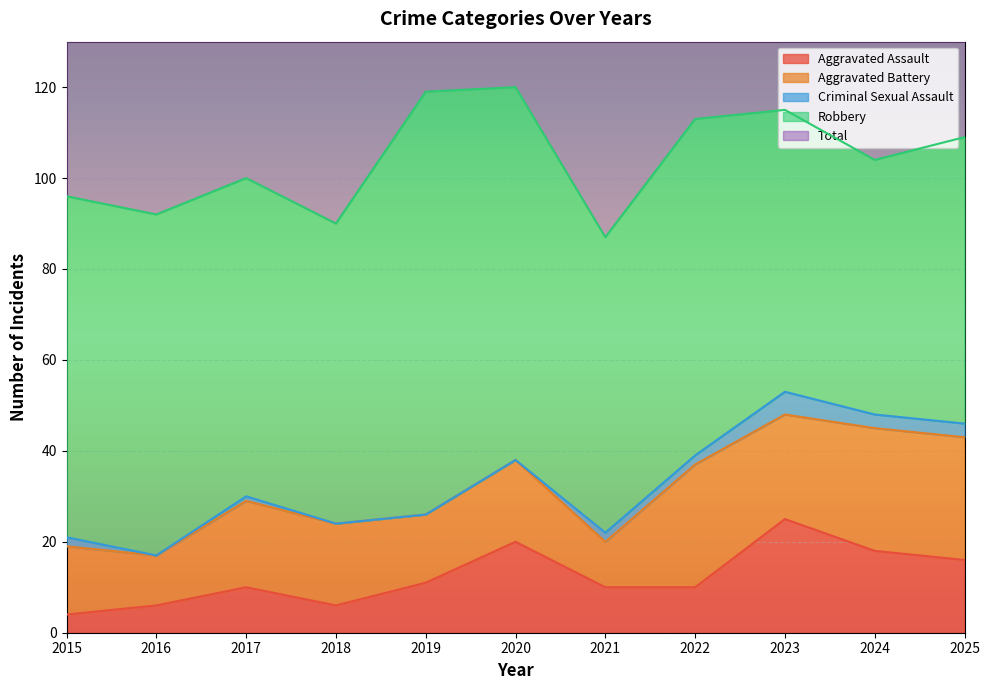

How many lines are shown in the chart?

5